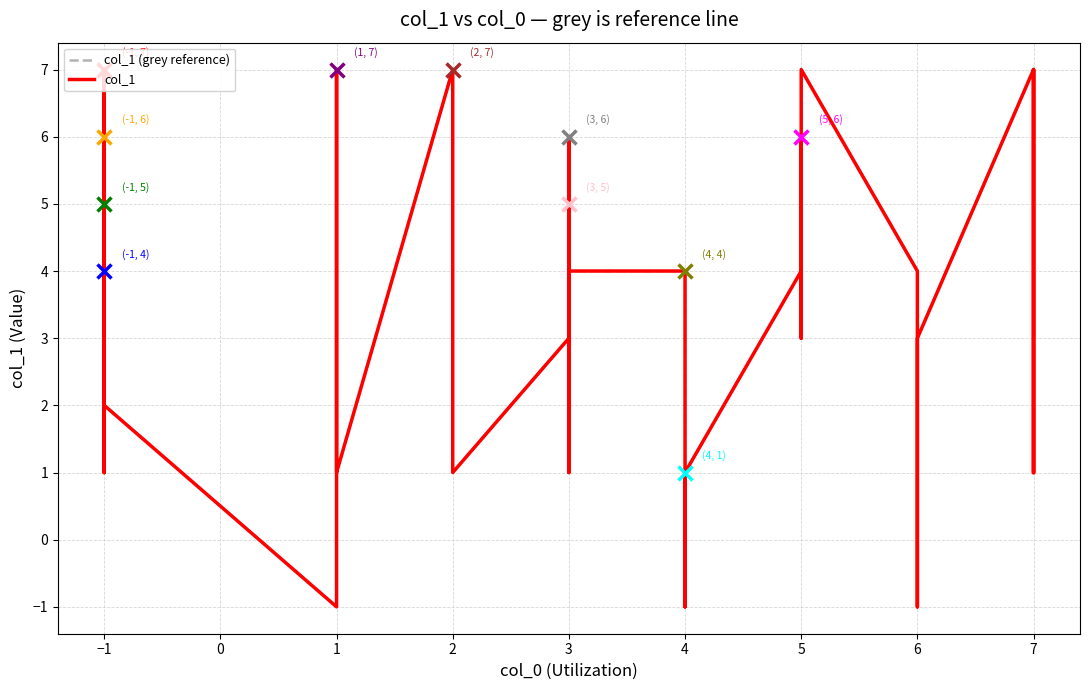

List the series in order of their peak value, lowest first.

col_1 (grey reference), col_1